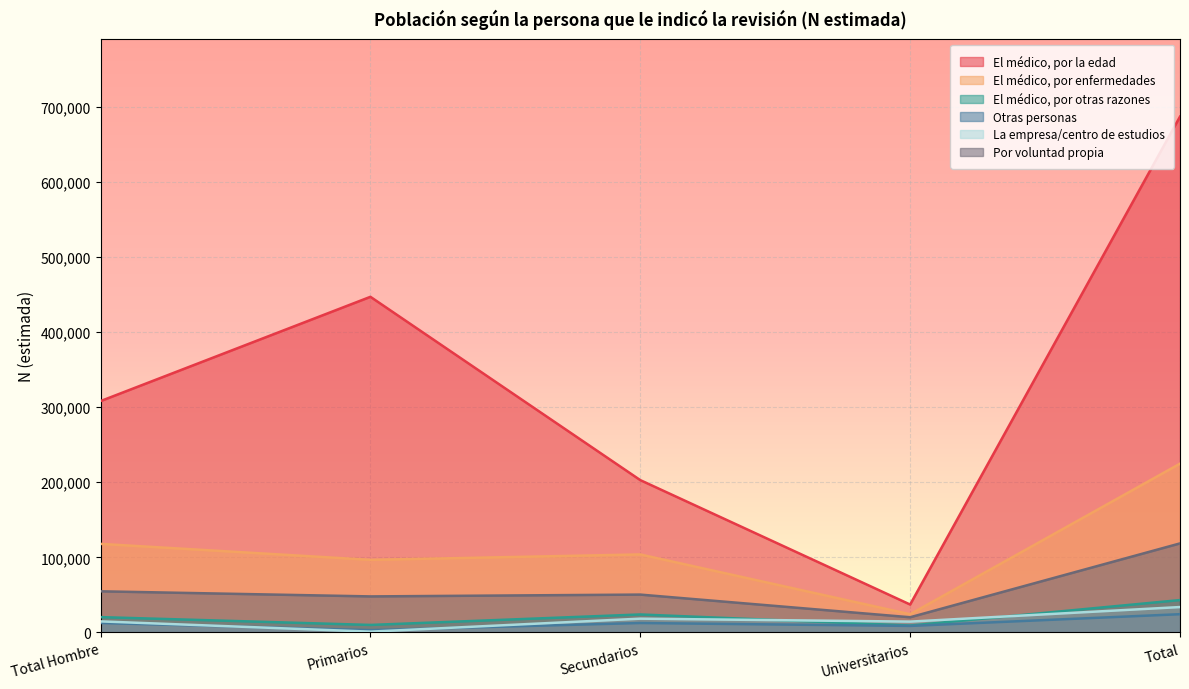

The Otras personas series shows 11692 at Universitarios. True or false?

False